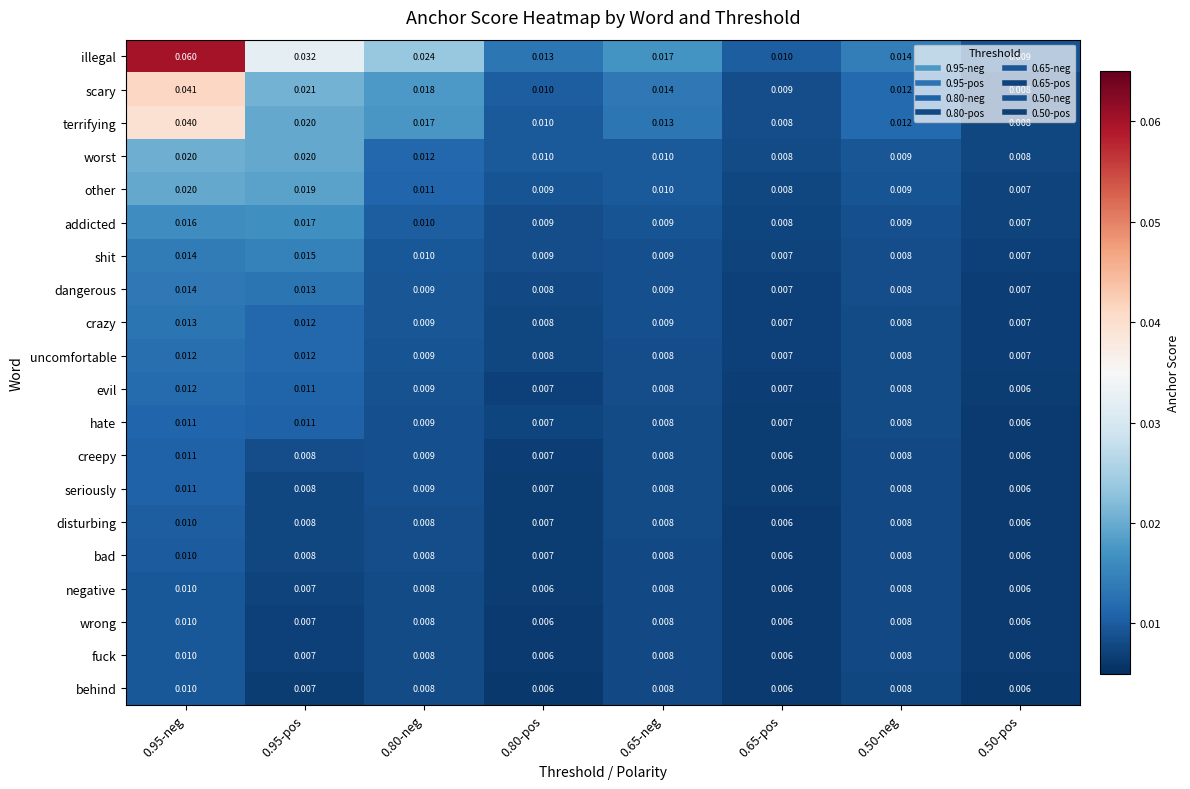

Is the value of wrong at 0.80-pos greater than the value of illegal at 0.95-neg?

No